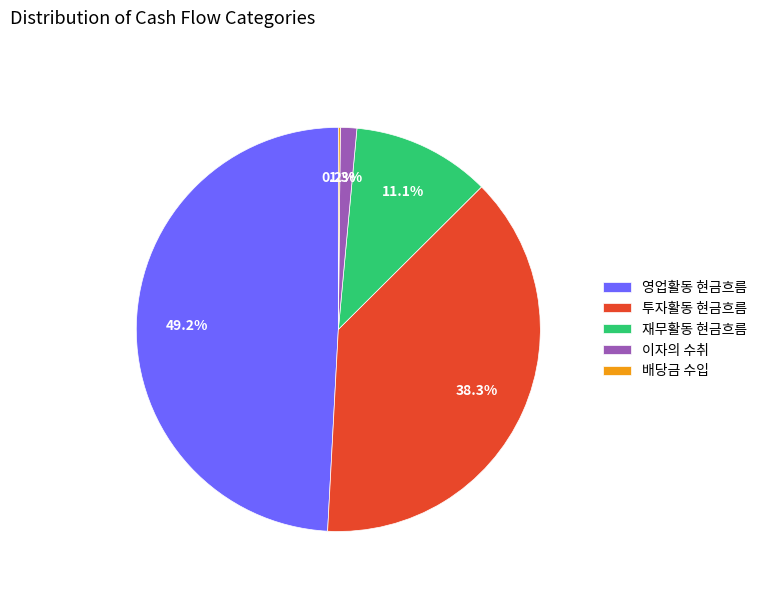

Which has a higher value, 재무활동 현금흐름 or 이자의 수취?

재무활동 현금흐름